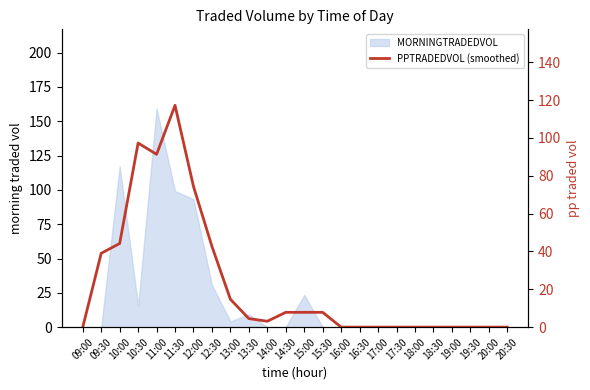

What position from the right is 10:30?

21